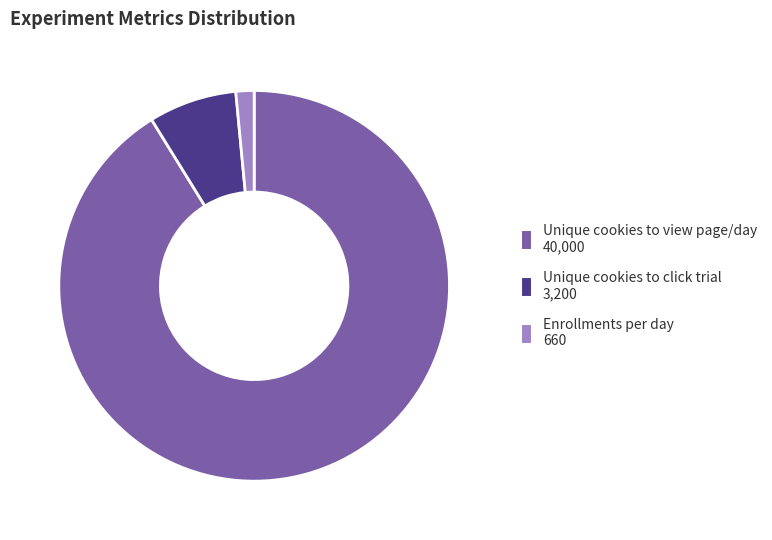

The Unique cookies to view page/day 40,000 slice represents 91% of the pie. True or false?

True